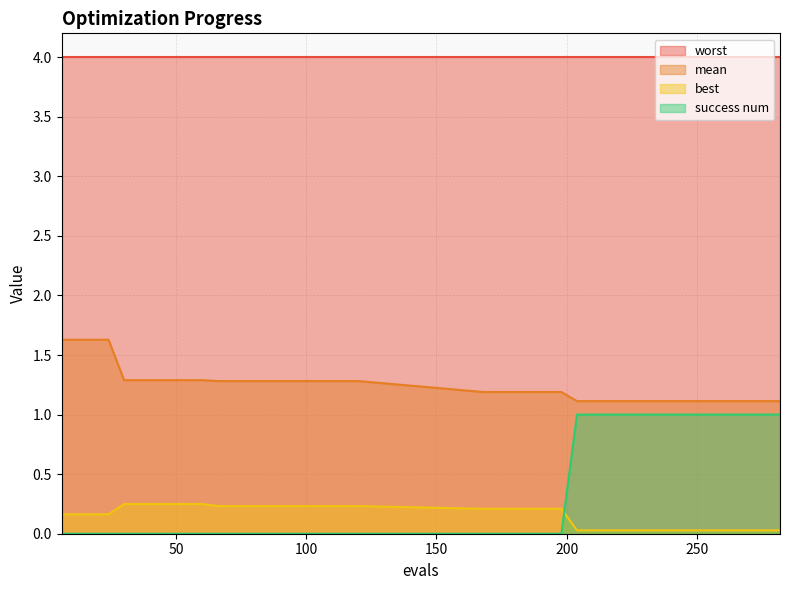

True or false: mean and success num intersect in this chart.

False